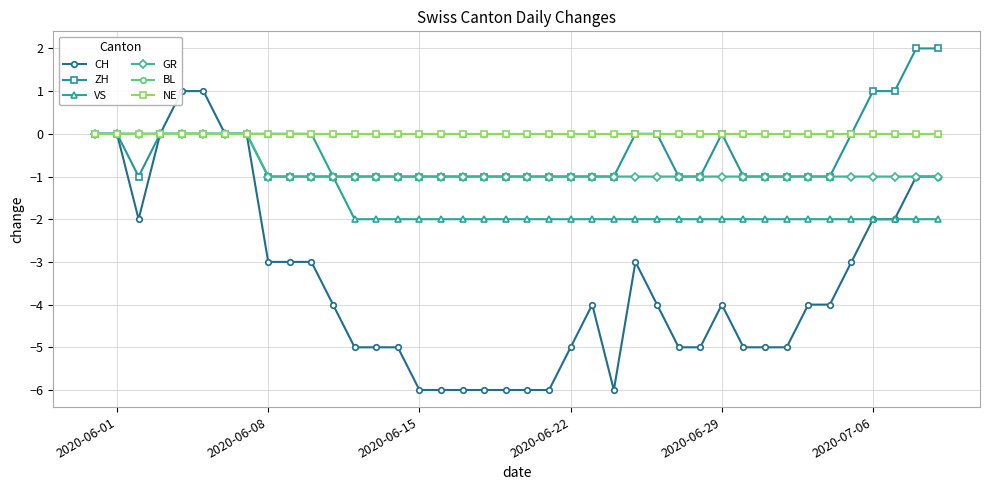

Reading left to right, transcribe all the data shown in this chart.

CH: 0	0	-2	0	1	1	0	0	-3	-3	-3	-4	-5	-5	-5	-6	-6	-6	-6	-6	-6	-6	-5	-4	-6	-3	-4	-5	-5	-4	-5	-5	-5	-4	-4	-3	-2	-2	-1	-1
ZH: 0	0	-1	0	0	0	0	0	-1	-1	-1	-1	-1	-1	-1	-1	-1	-1	-1	-1	-1	-1	-1	-1	-1	0	0	-1	-1	0	-1	-1	-1	-1	-1	0	1	1	2	2
VS: 0	0	0	0	0	0	0	0	0	0	0	-1	-2	-2	-2	-2	-2	-2	-2	-2	-2	-2	-2	-2	-2	-2	-2	-2	-2	-2	-2	-2	-2	-2	-2	-2	-2	-2	-2	-2
GR: 0	0	0	0	0	0	0	0	-1	-1	-1	-1	-1	-1	-1	-1	-1	-1	-1	-1	-1	-1	-1	-1	-1	-1	-1	-1	-1	-1	-1	-1	-1	-1	-1	-1	-1	-1	-1	-1
BL: 0	0	0	0	0	0	0	0	0	0	0	0	0	0	0	0	0	0	0	0	0	0	0	0	0	0	0	0	0	0	0	0	0	0	0	0	0	0	0	0
NE: 0	0	0	0	0	0	0	0	0	0	0	0	0	0	0	0	0	0	0	0	0	0	0	0	0	0	0	0	0	0	0	0	0	0	0	0	0	0	0	0